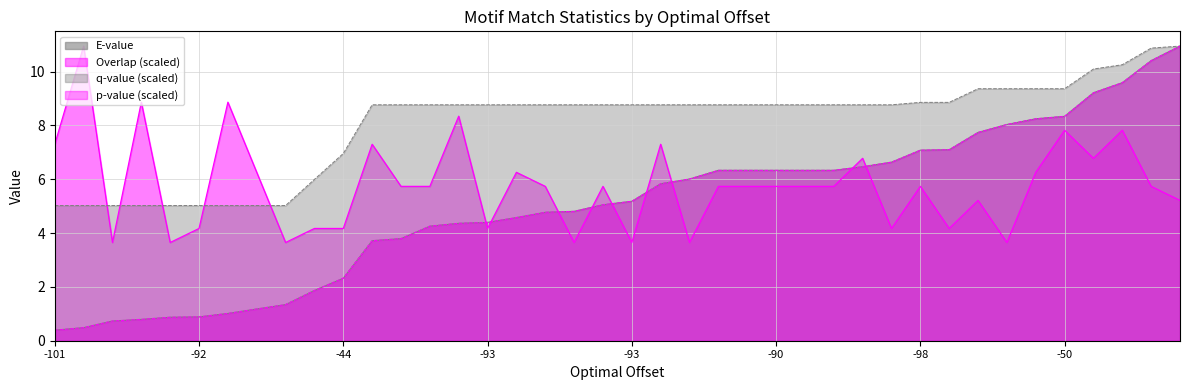

Does the chart have visible grid lines?

Yes